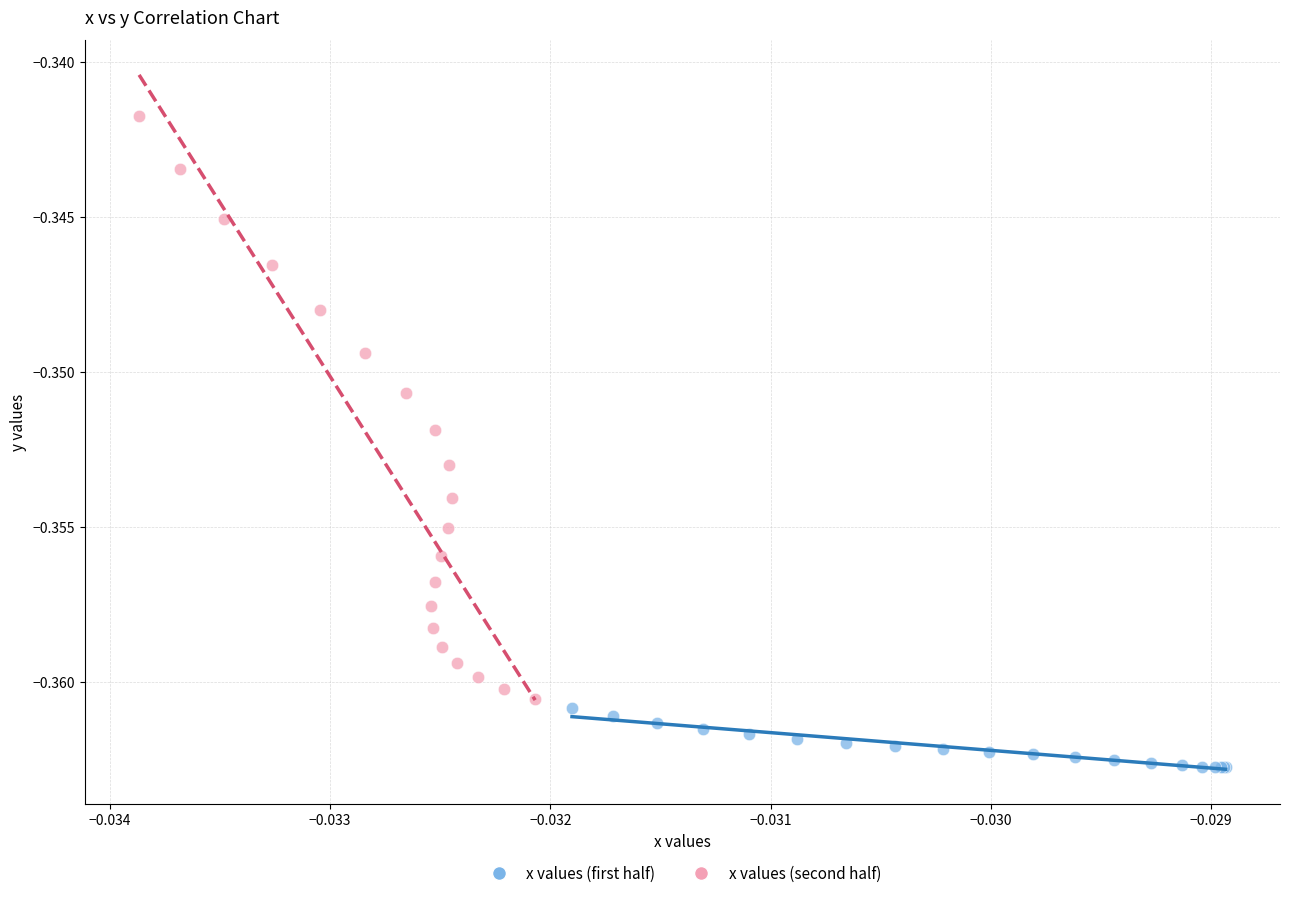

Which series has the largest Y range (max minus min)?

x values (second half)